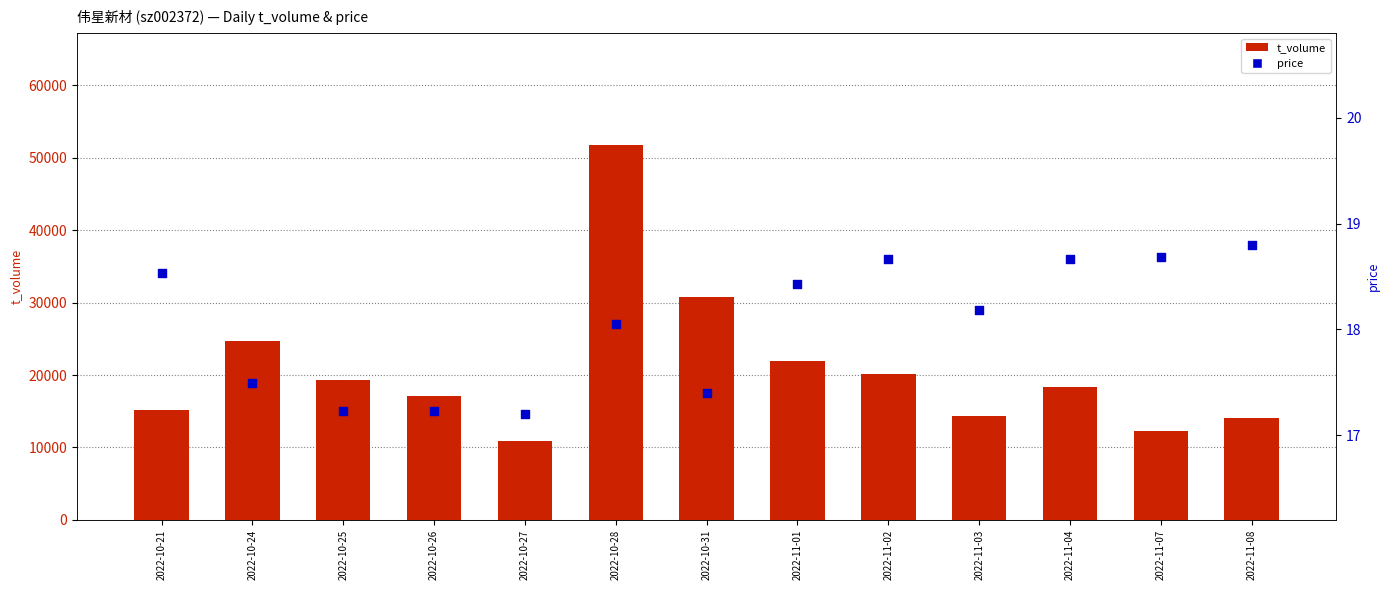

What are all the series names shown in the legend?

t_volume, price